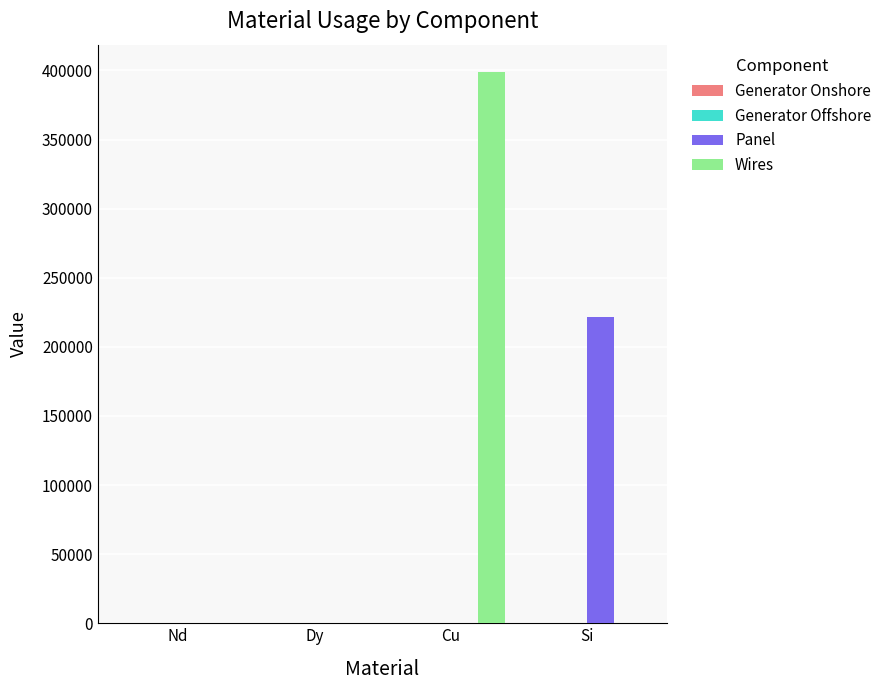

How many data points does each series have?

4